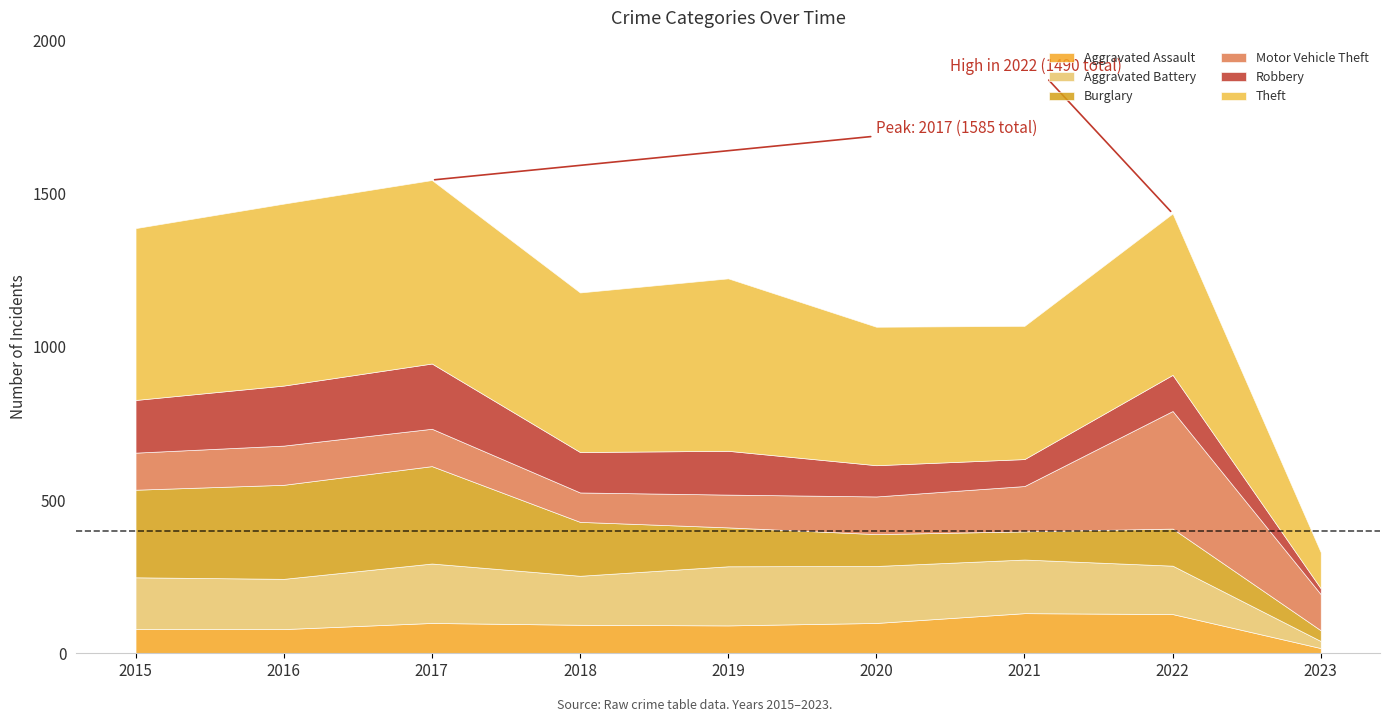

What is the sum of all Aggravated Assault values?

816